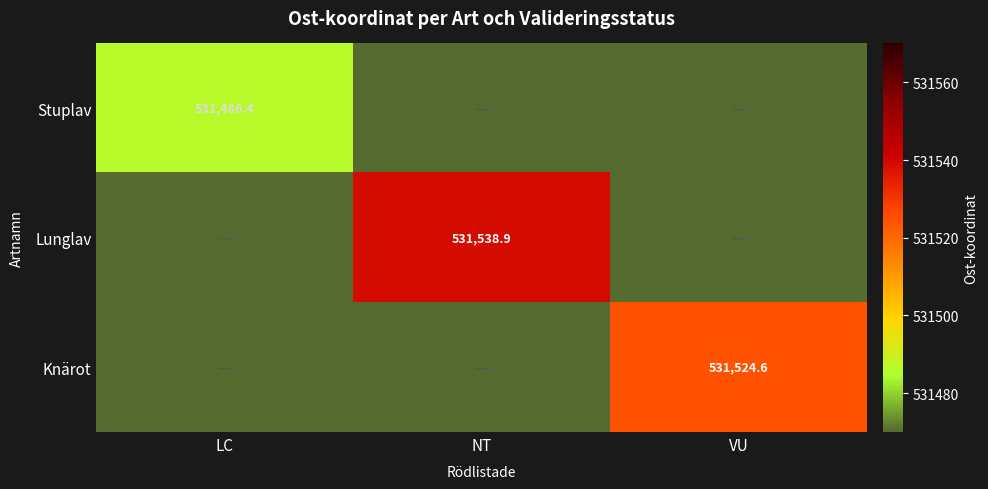

The Stuplav series shows 531486.4 at LC. True or false?

True